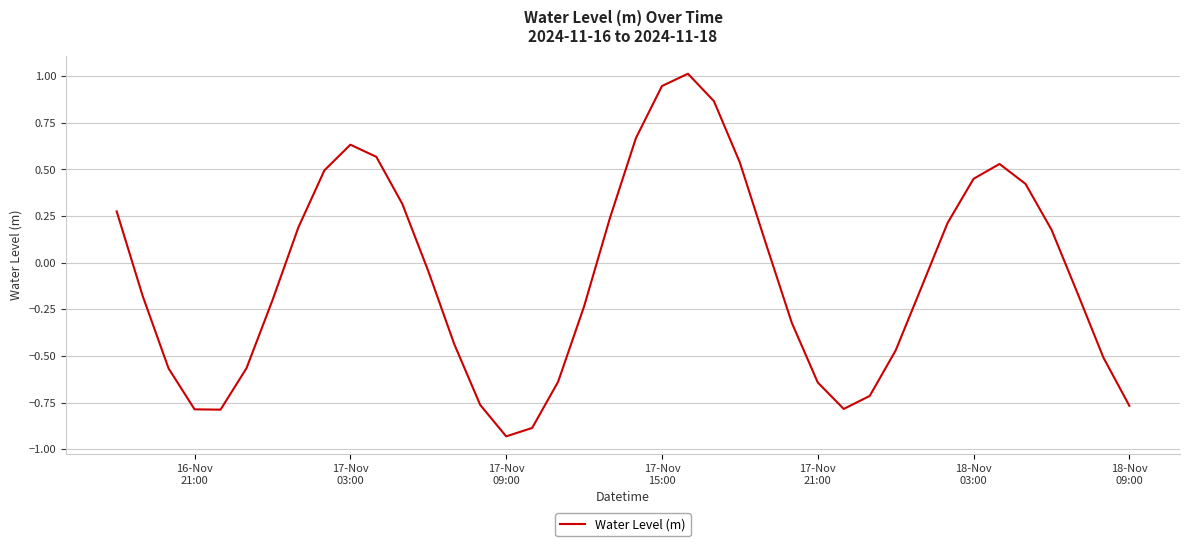

Is this an area chart (filled region under the line)?

No